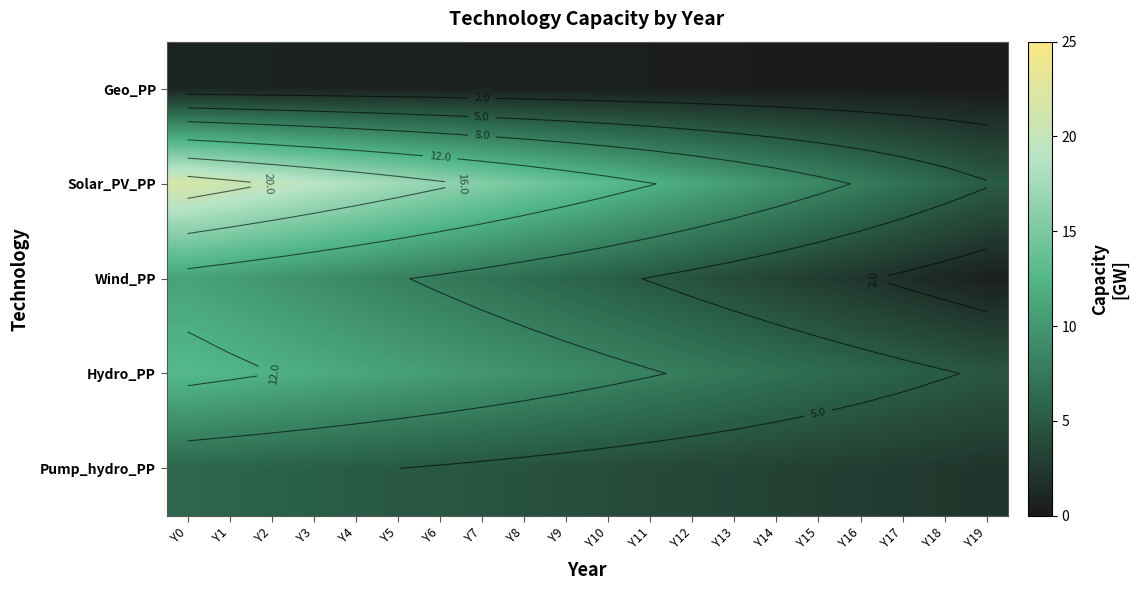

The Hydro_PP series shows 4.2 at Y10. True or false?

False